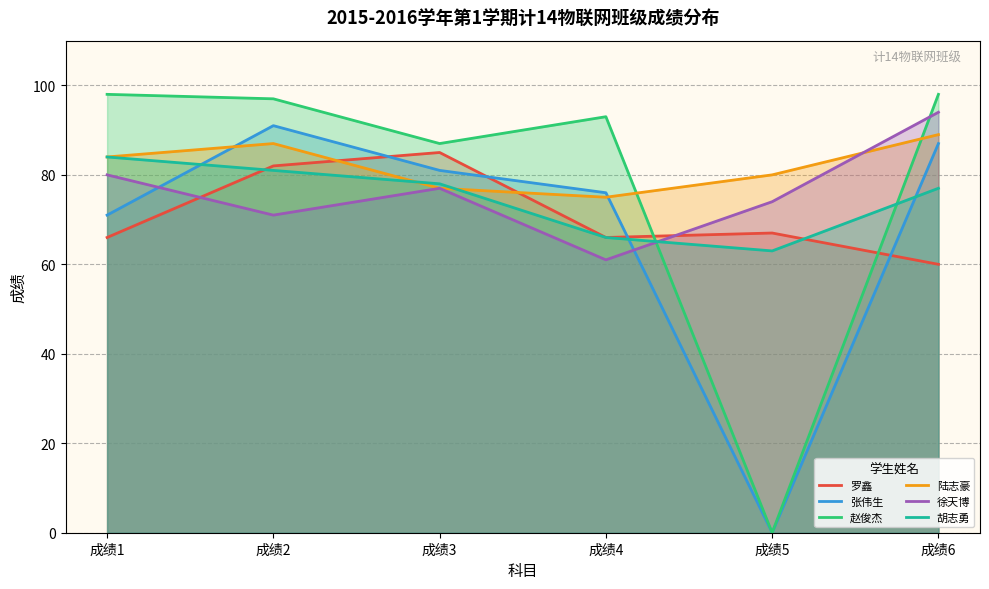

Which series changed the most between 成绩2 and 成绩3?

张伟生